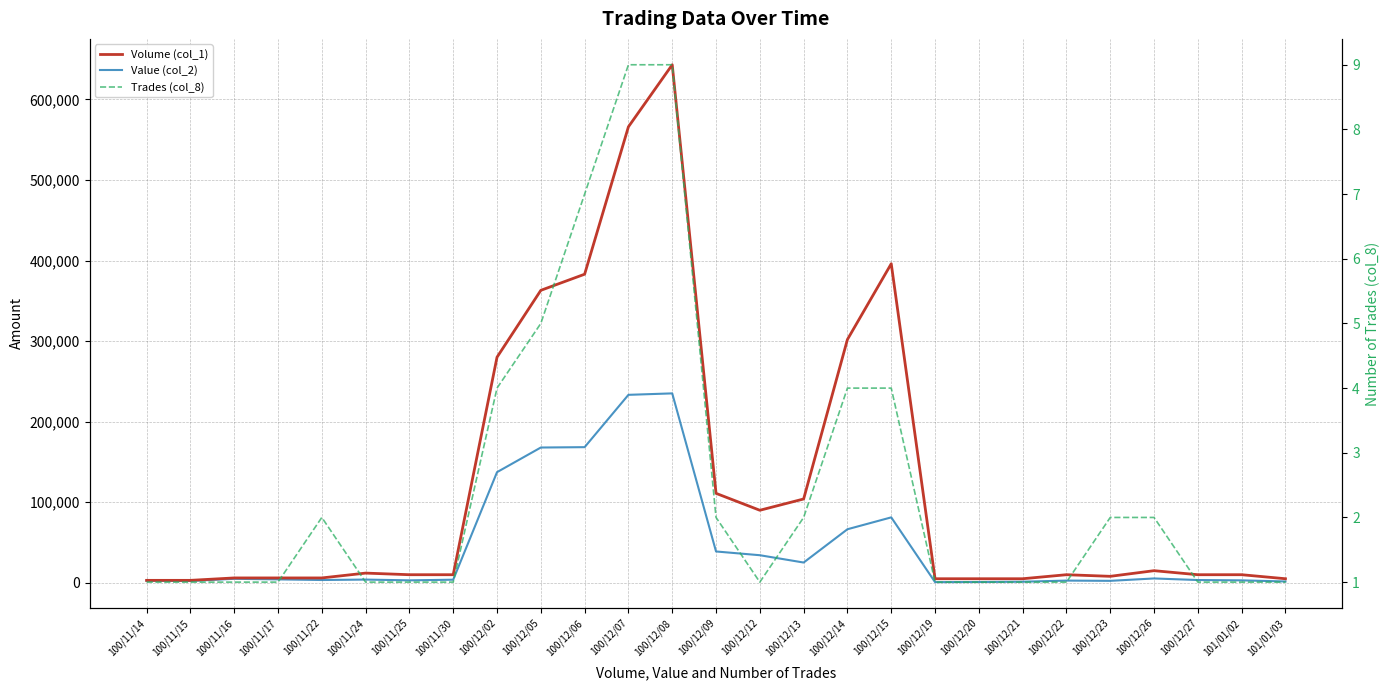

What is the difference between the highest and lowest values at 100/12/27?

9999